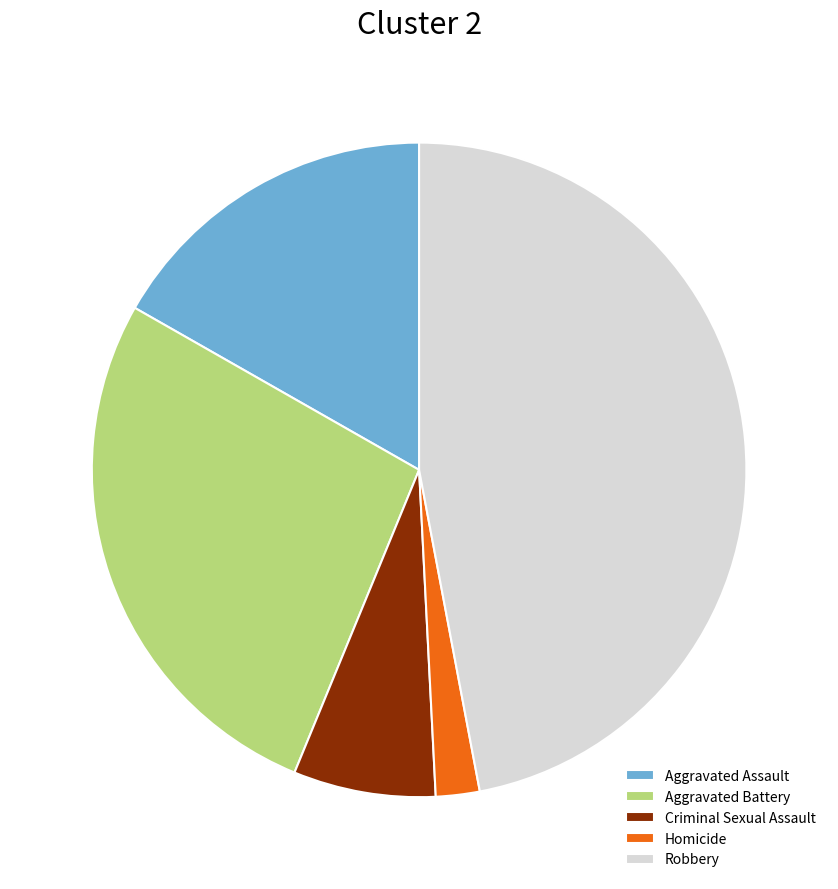

Is there a majority slice in this chart?

No